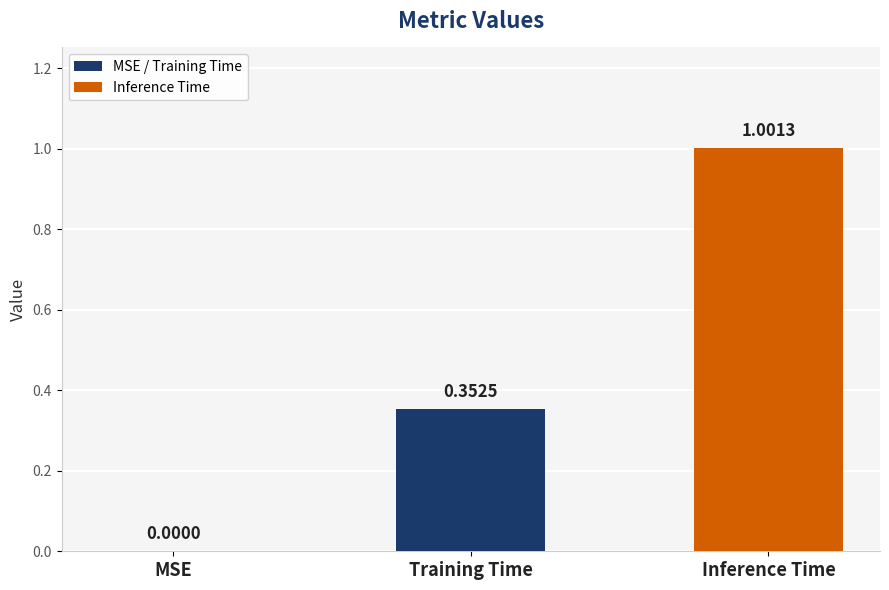

At which label is the value closest to 0?

MSE